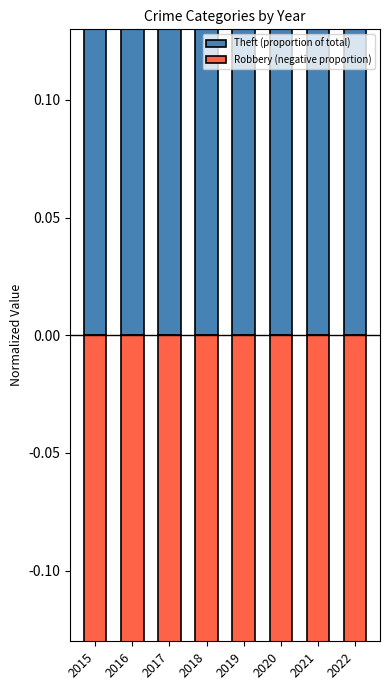

Count the Theft (proportion of total) values in the range 0 to 1.

8